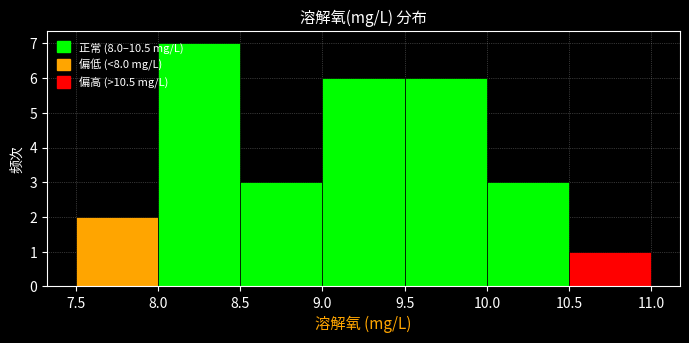

Reading left to right, transcribe this chart: for each bar, give the range it covers on the x-axis and its height. The values are not printed on the chart, so give them approximately, as read against the axis.

7.5 to 8.0: 2
8.0 to 8.5: 7
8.5 to 9.0: 3
9.0 to 9.5: 6
9.5 to 10.0: 6
10.0 to 10.5: 3
10.5 to 11.0: 1